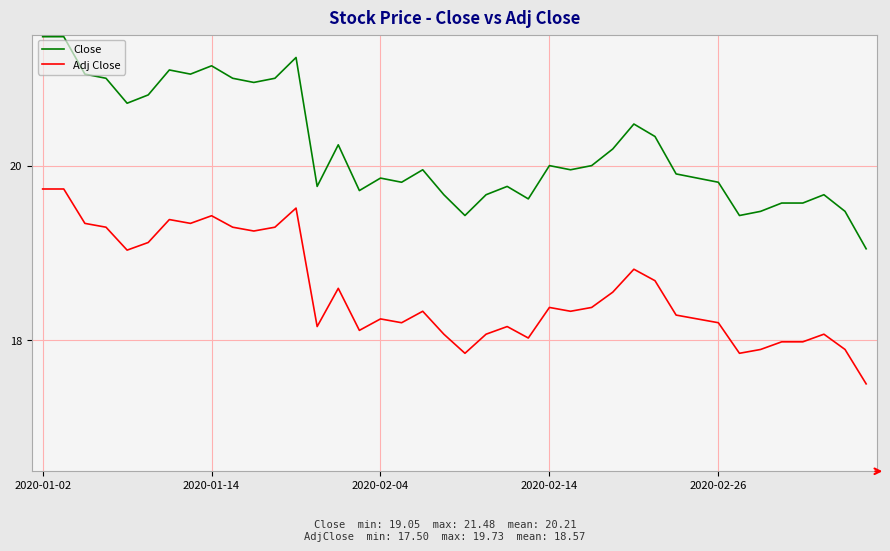

List the series in order of their peak value, lowest first.

Adj Close, Close